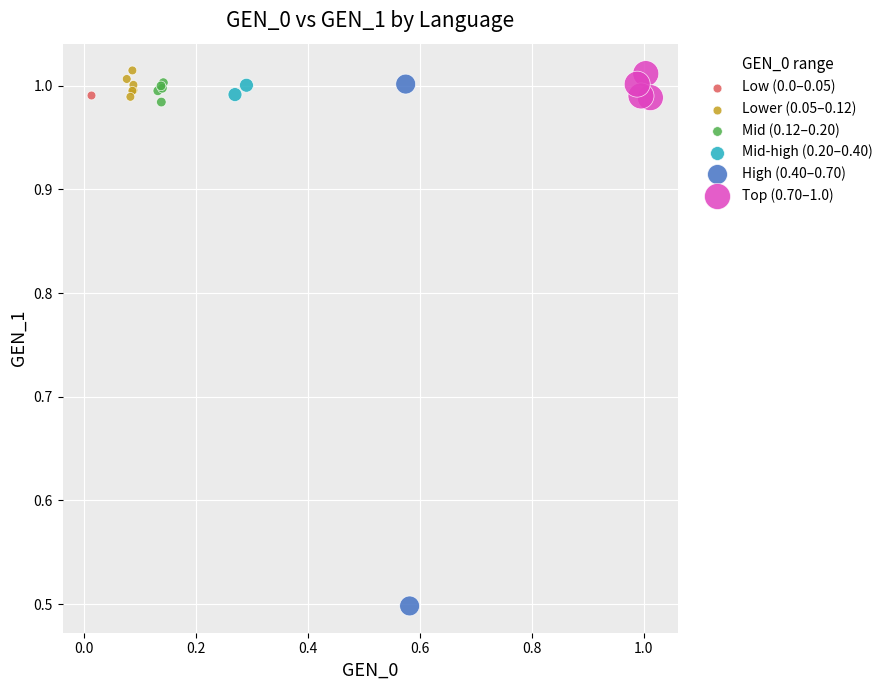

What are all the series names shown in the legend?

Low (0.0–0.05), Lower (0.05–0.12), Mid (0.12–0.20), Mid-high (0.20–0.40), High (0.40–0.70), Top (0.70–1.0)